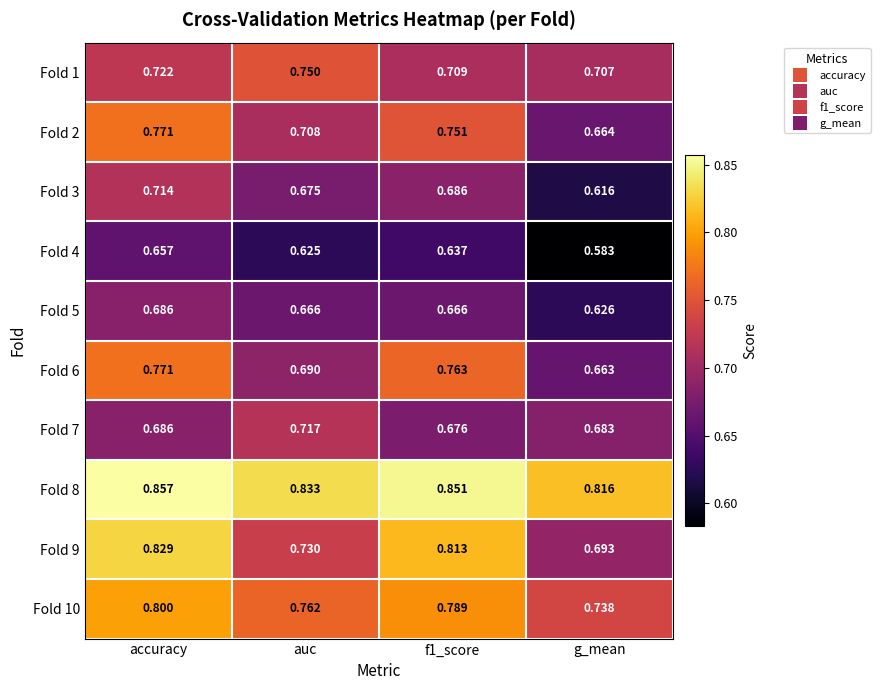

At which category is the sum across all series the highest?

accuracy